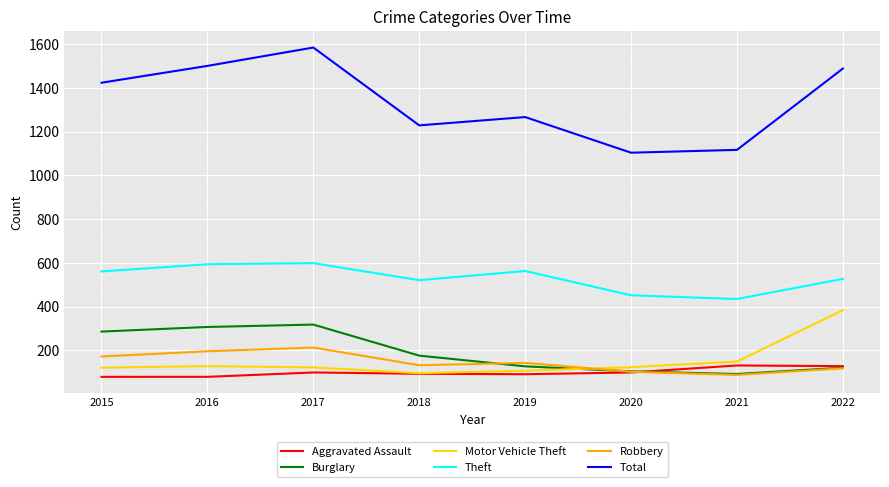

After their last crossing, which series has the higher values: Burglary or Motor Vehicle Theft?

Motor Vehicle Theft